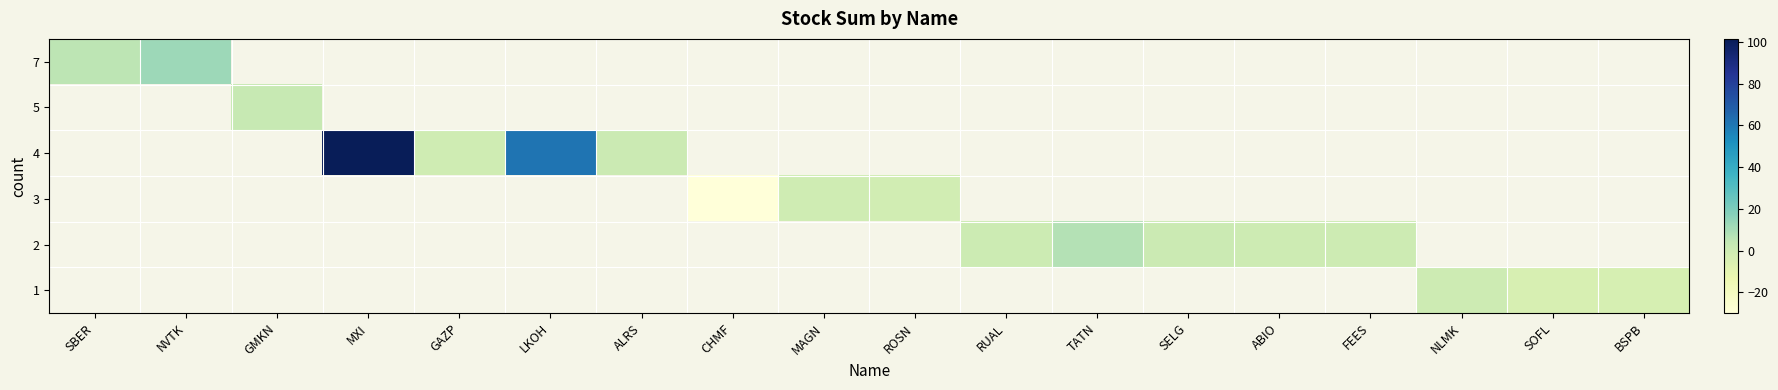

Count the number of data series in this chart.

6